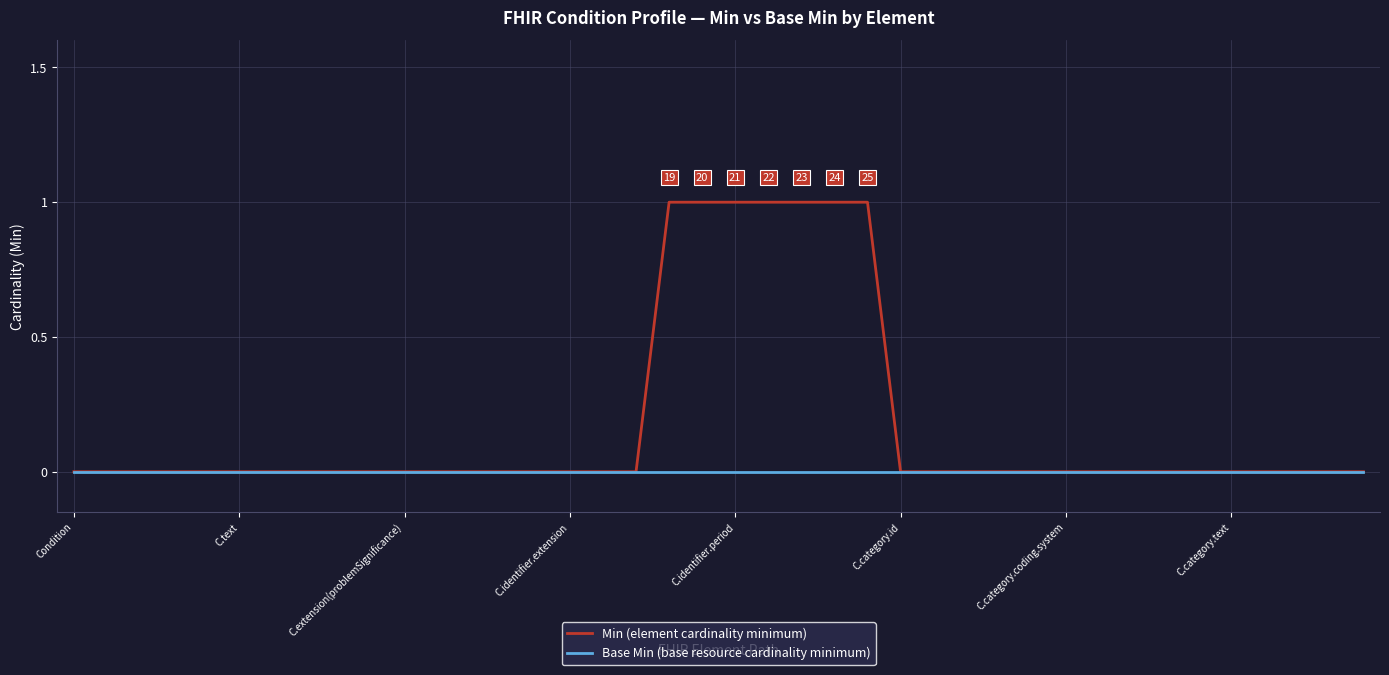

Which series has the widest spread of values?

Min (element cardinality minimum)